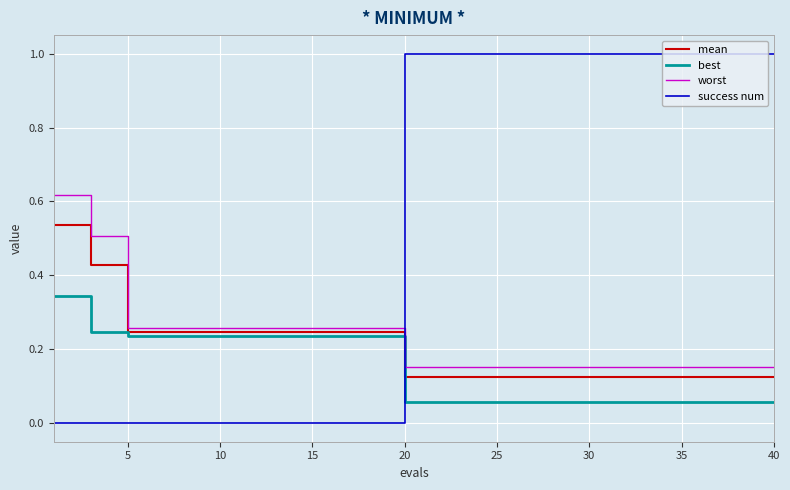

Is this an area chart (filled region under the line)?

No